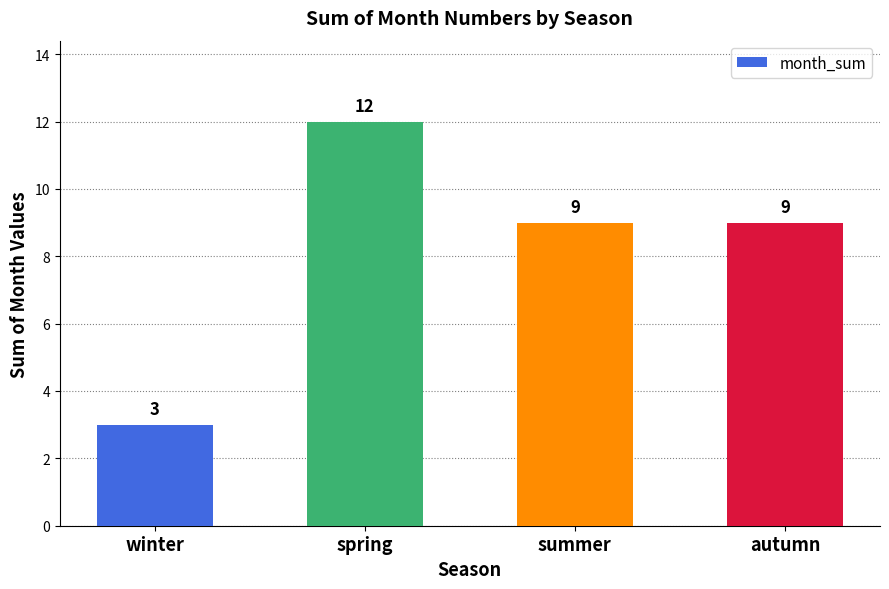

True or false: the data shows 3 at winter.

True